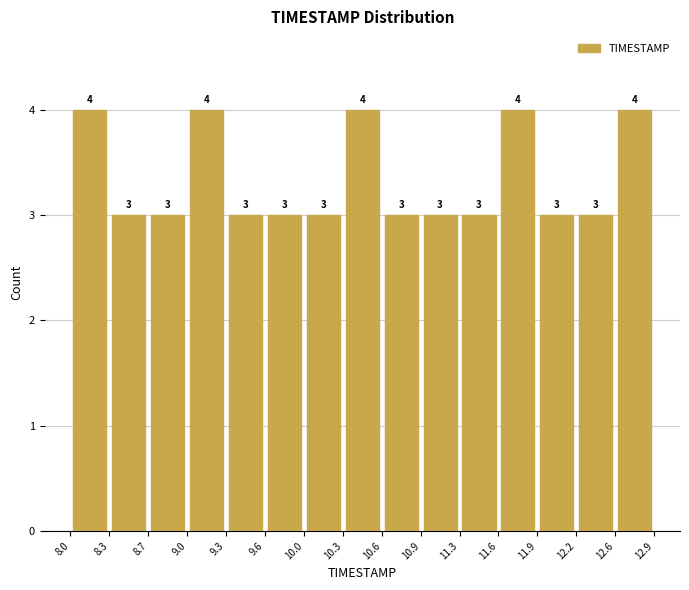

How tall is the bar that spans 11.6 to 11.9 on the x-axis?

4